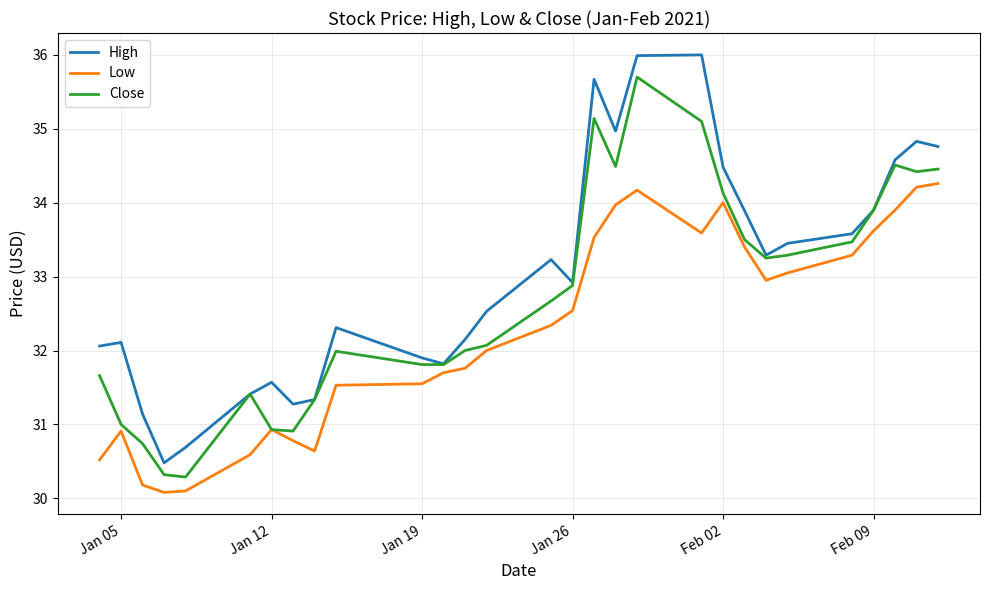

What is the maximum value shown in the chart?

36.0